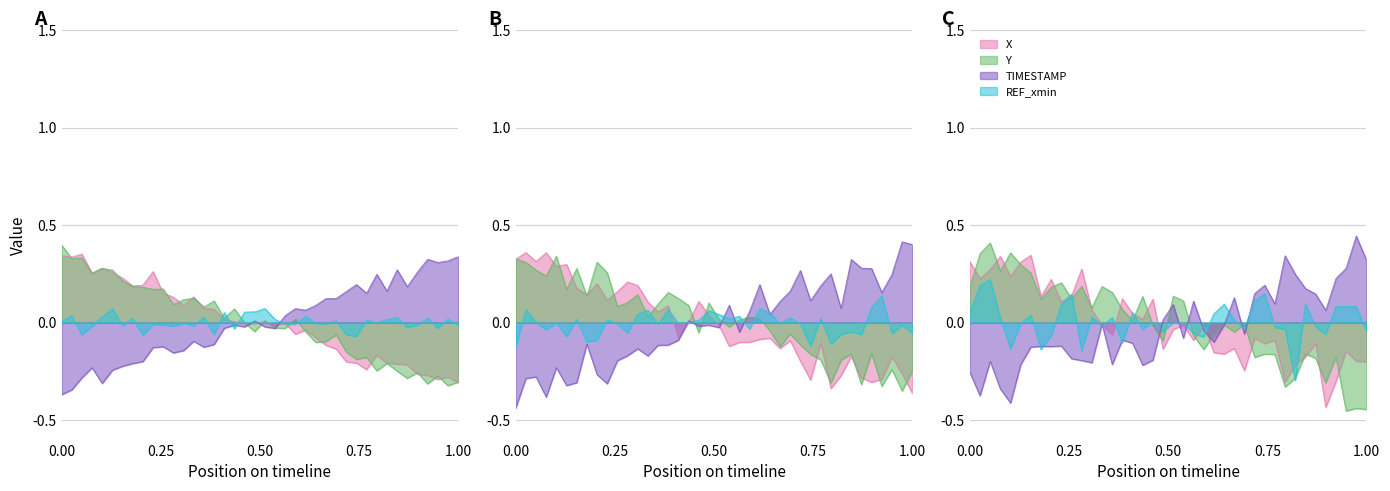

The value of TIMESTAMP at 9.7 is 0.0. True or false?

False